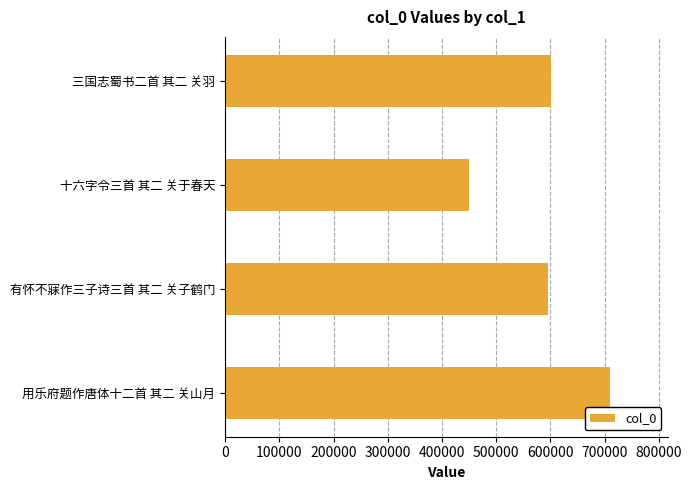

Is it true that the value at 十六字令三首 其二 关于春天 is 650559?

False